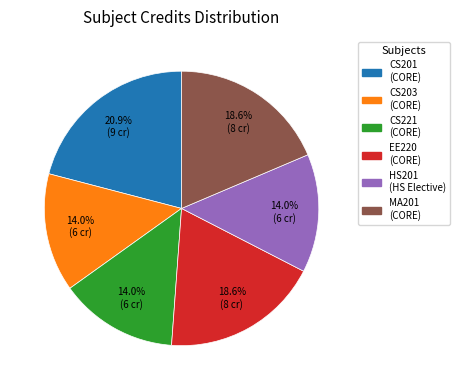

Approximately how many times larger is the value at CS201 (CORE) compared to CS221 (CORE)?

1.5